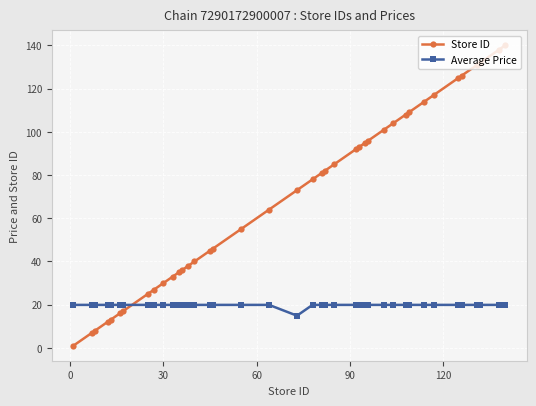

After their last crossing, which series has the higher values: Store ID or Average Price?

Store ID